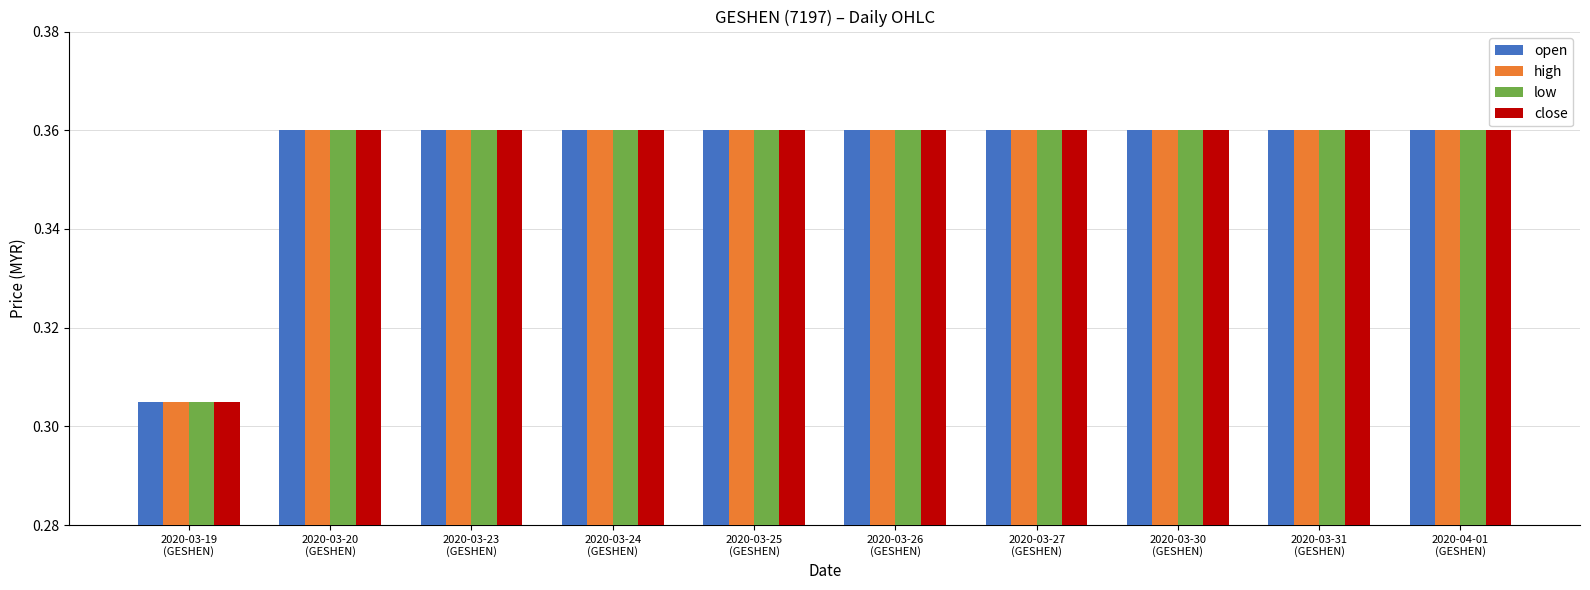

What is the sum of all high values?

3.5